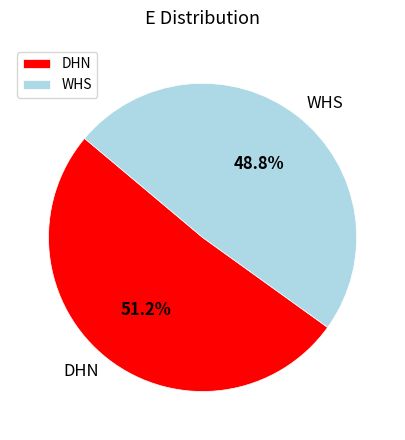

What is the ratio of the value at DHN to the value at WHS?

1.0